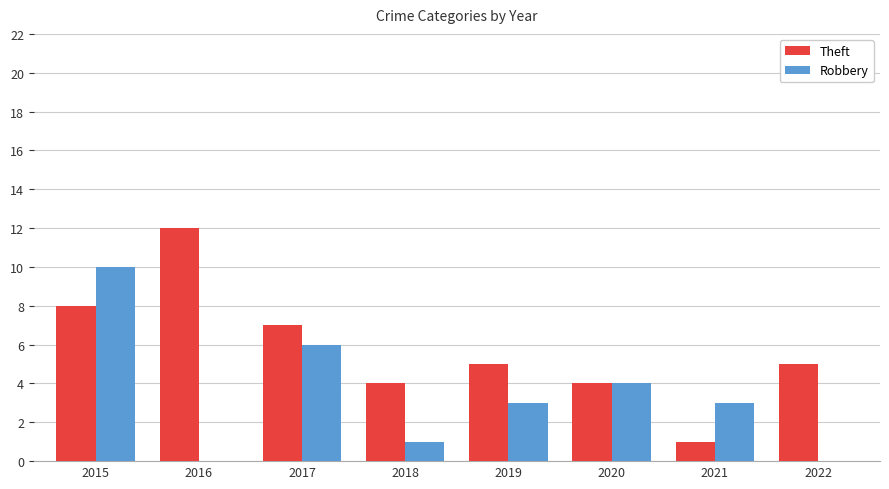

How many groups of bars are there?

8